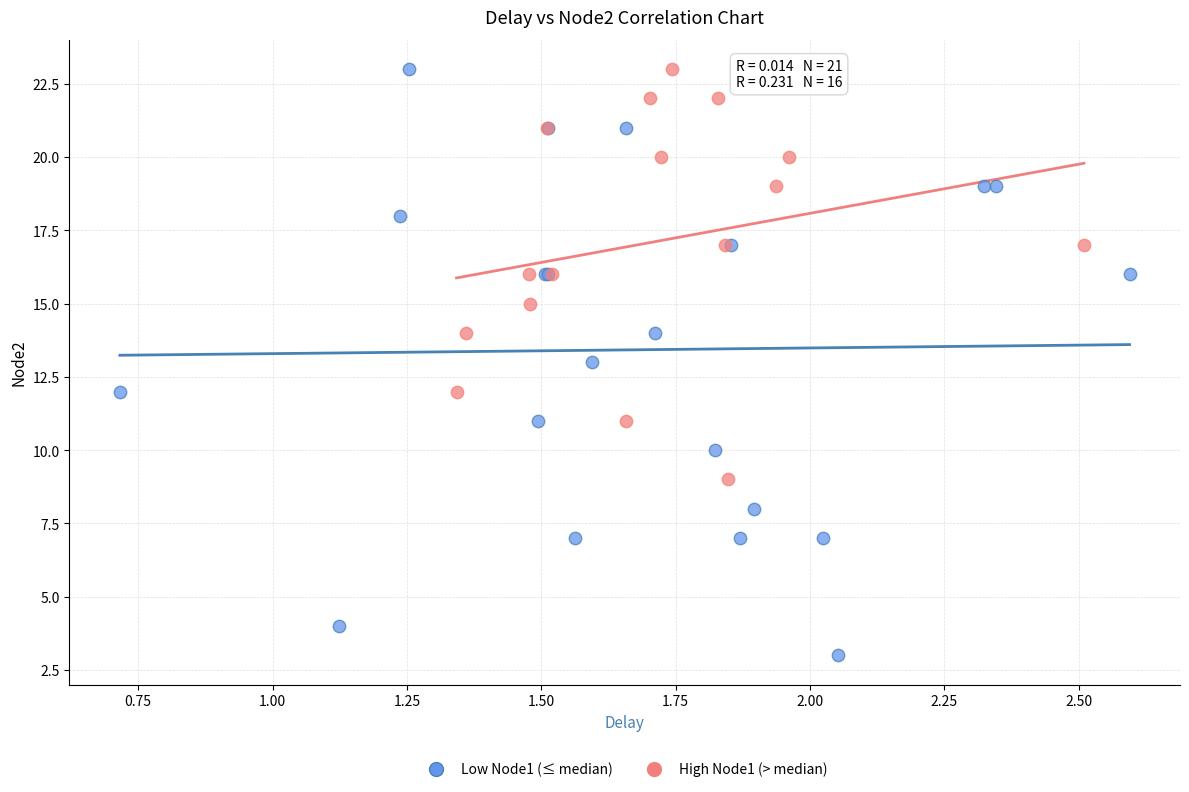

What are all the series names shown in the legend?

Low Node1 (≤ median), High Node1 (> median)